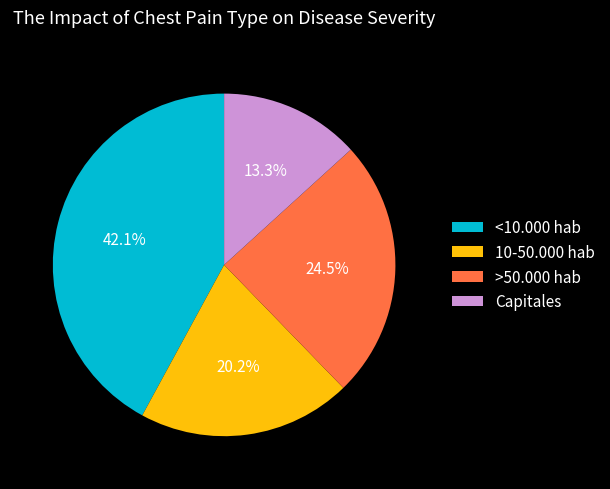

Is it true that 10-50.000 hab is 34% of the pie?

False